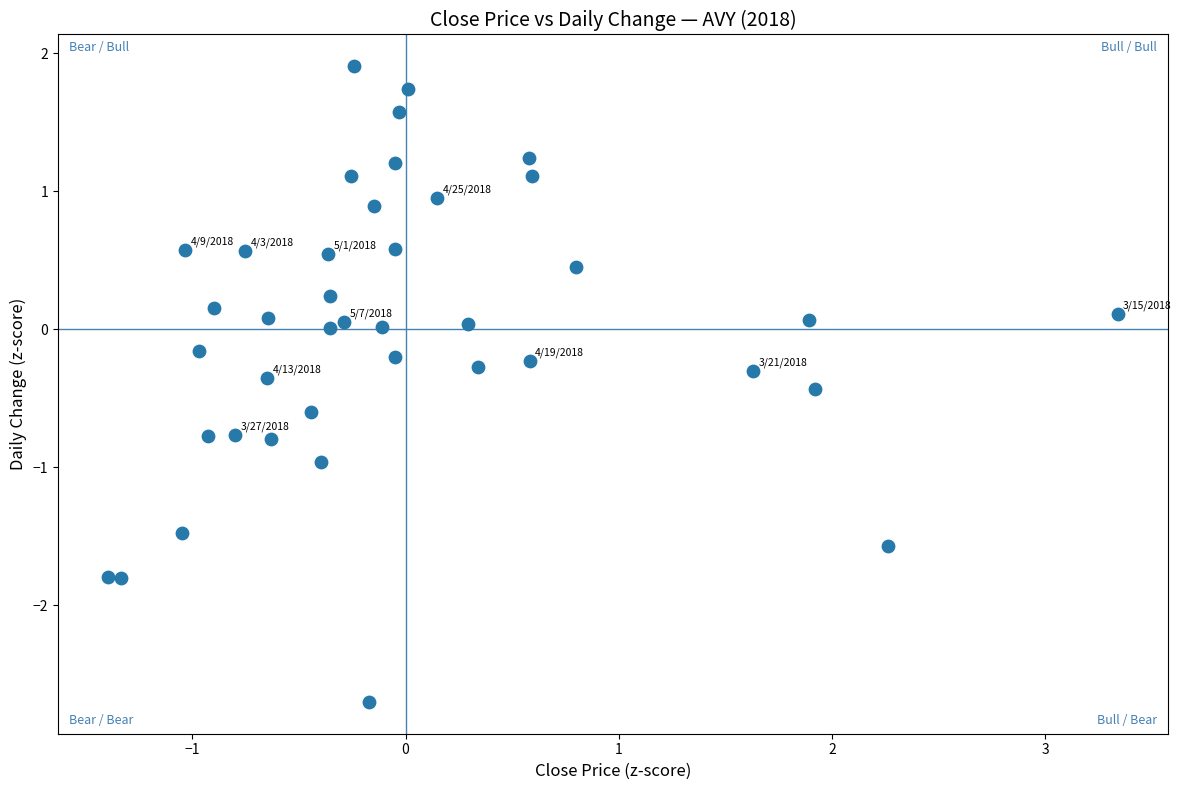

What is the range of Y values (max minus min)?

4.6